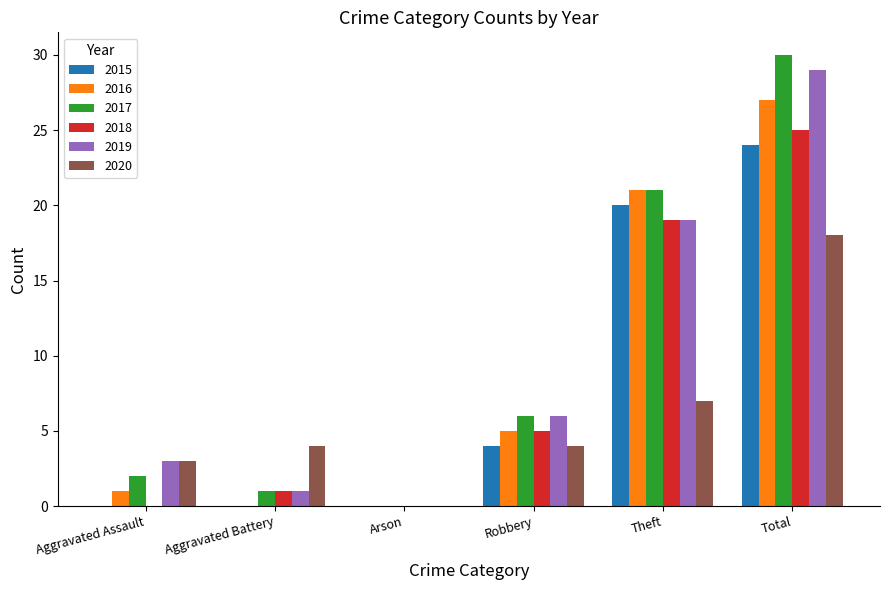

Which series has the largest total across all categories?

2017